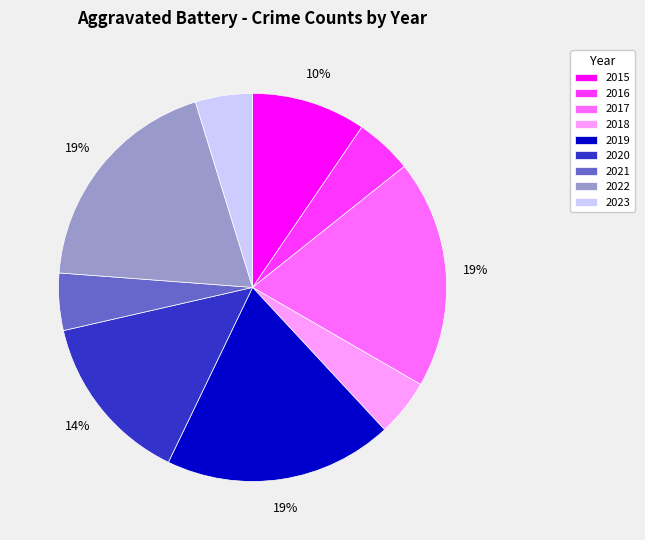

Count the number of slices in the pie.

9